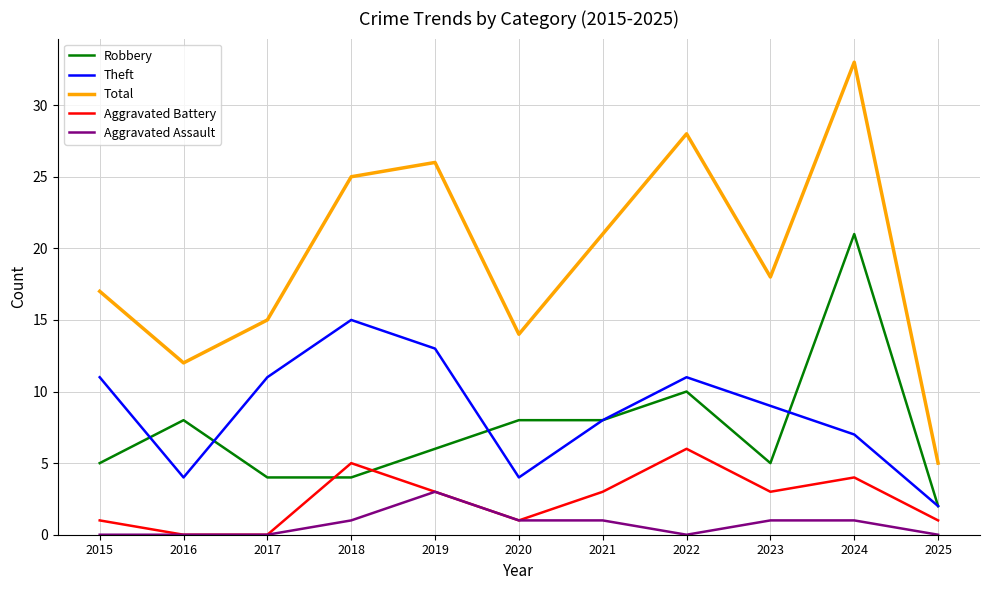

What is the difference between the maximum and minimum values in the Aggravated Battery series?

6